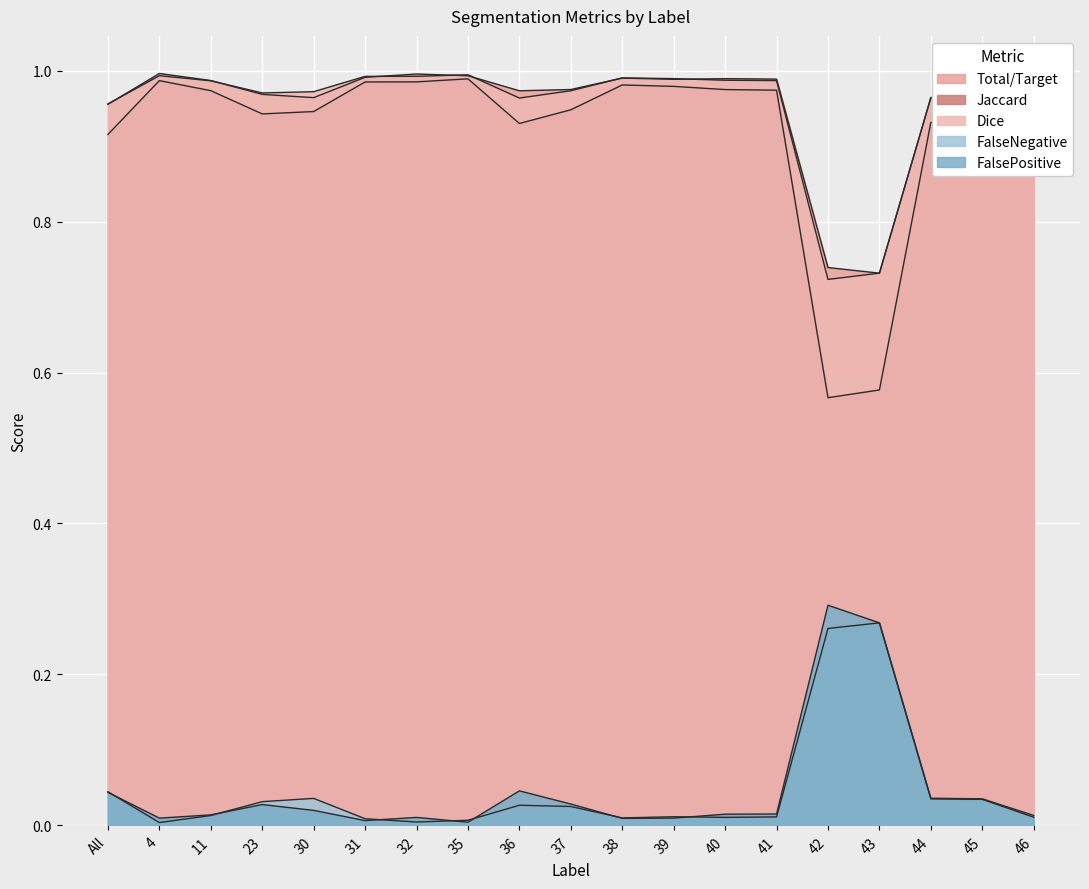

True or false: FalsePositive and Jaccard cross at least once.

False